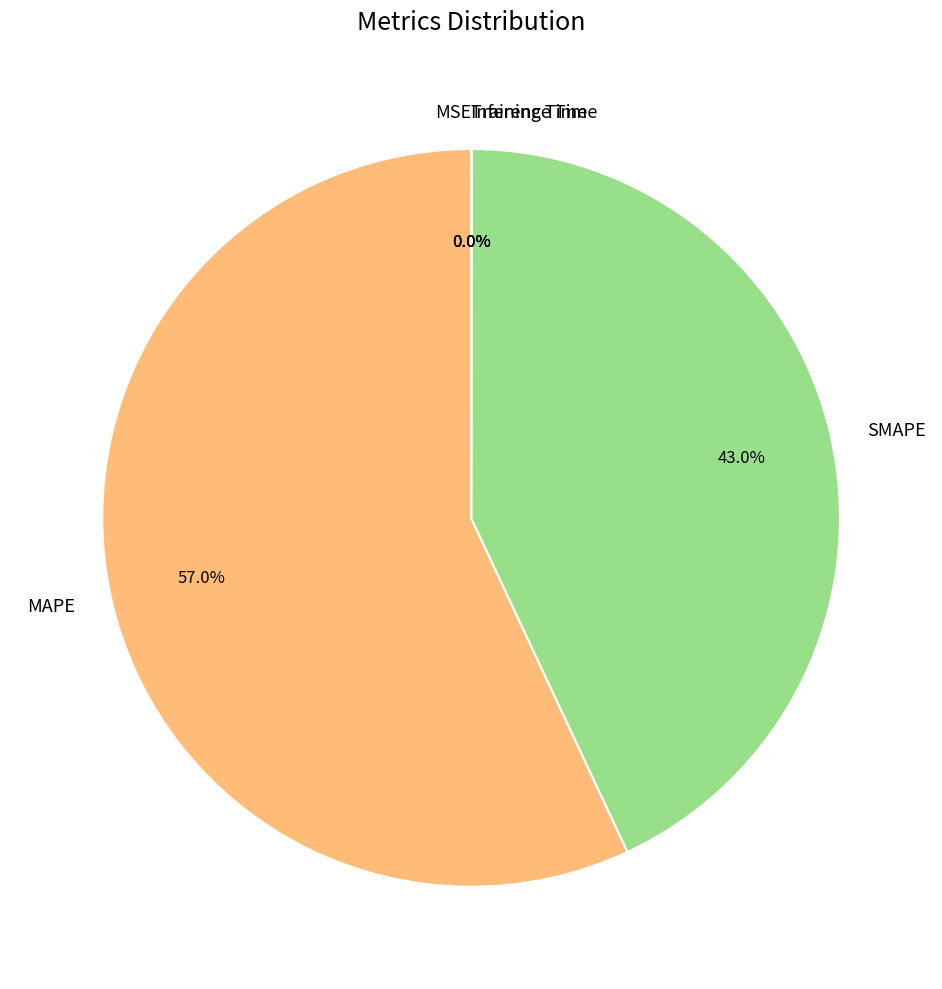

What portion of the pie excludes SMAPE?

57.0%